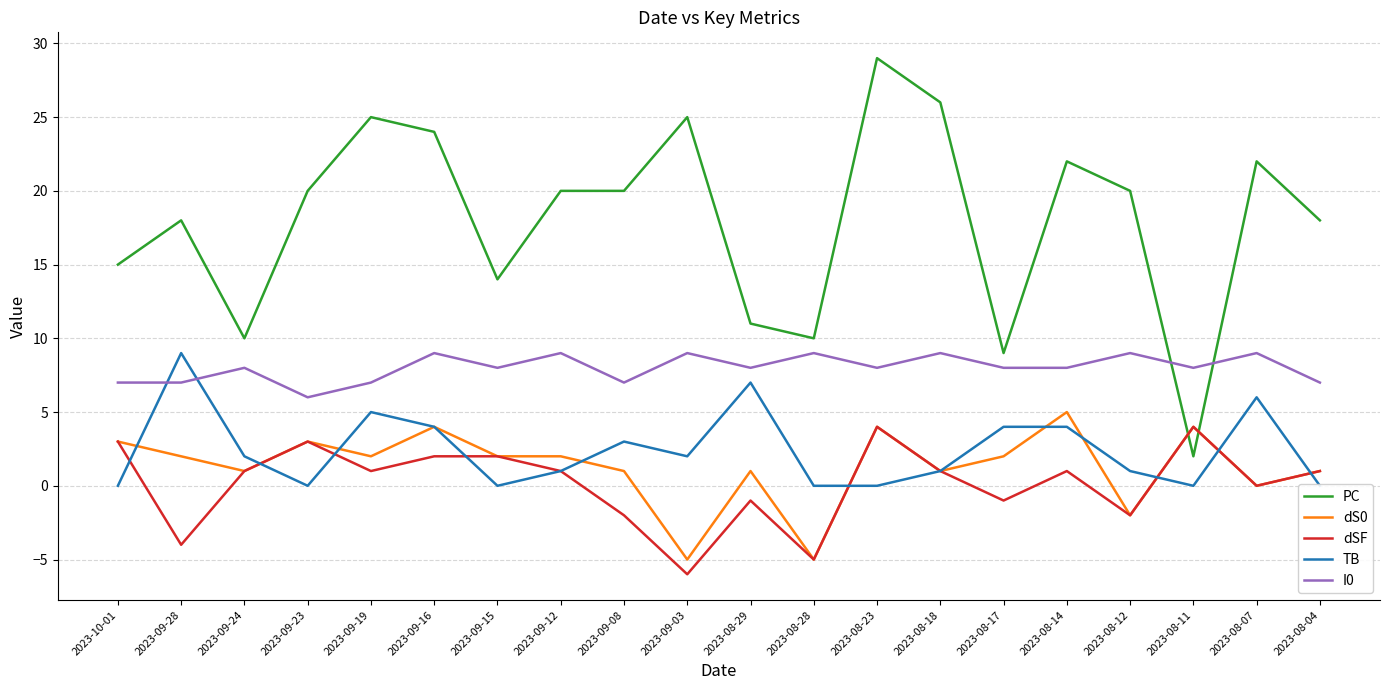

Between 2023-08-11 and 2023-08-07, which series saw the biggest shift?

PC